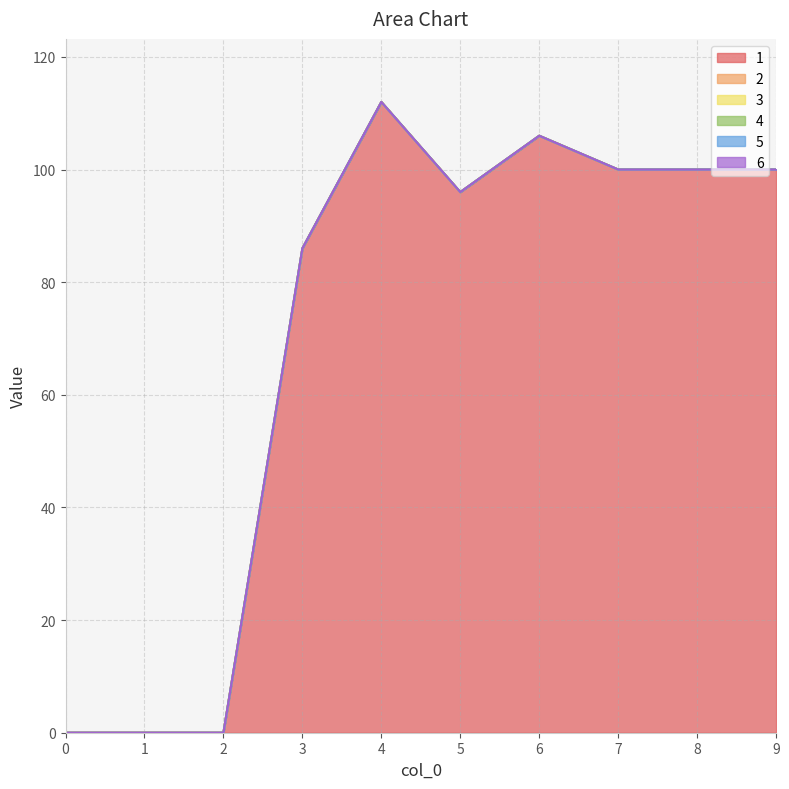

Which series has the largest total across all categories?

1